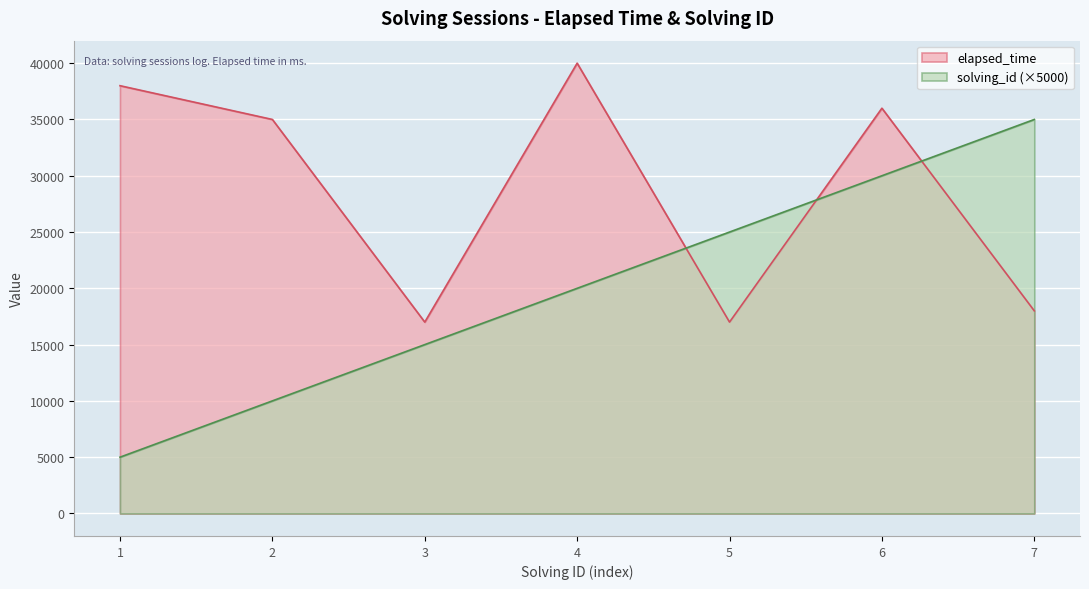

What is the difference between the elapsed_time values at 6 and 2?

1000